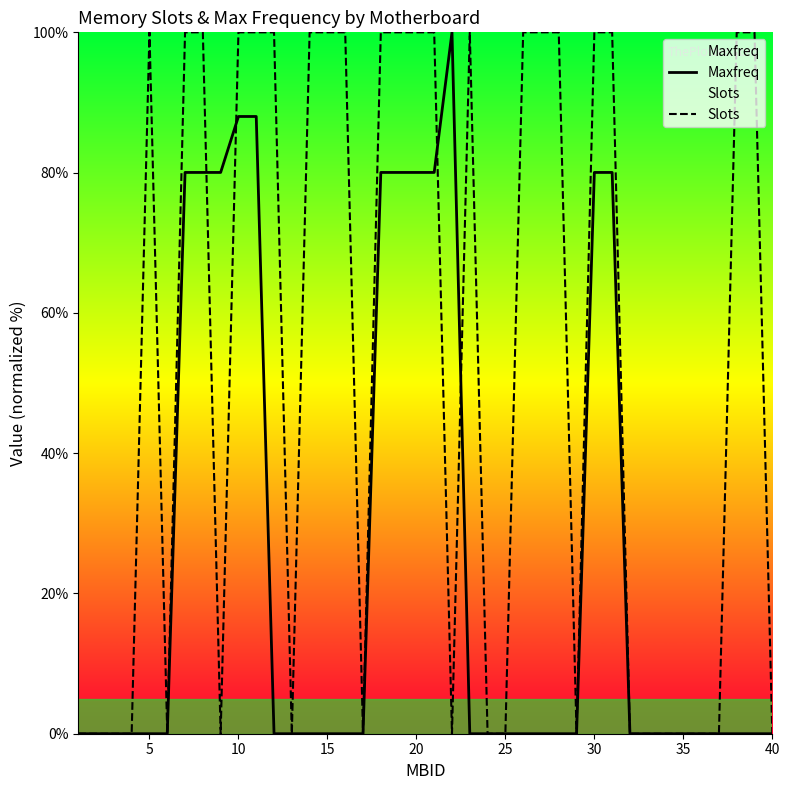

List the series in order of their peak value, lowest first.

Maxfreq, Slots